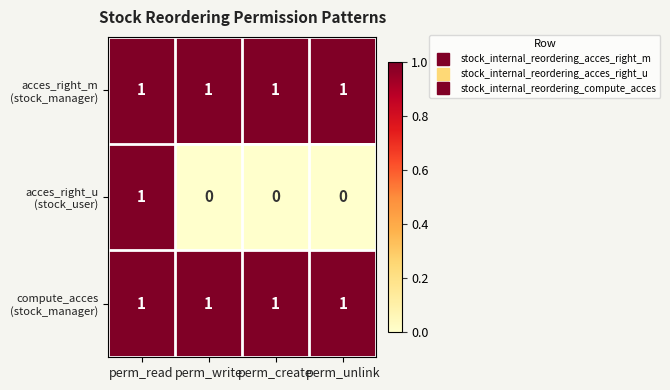

At which category is the sum across all series the highest?

perm_read